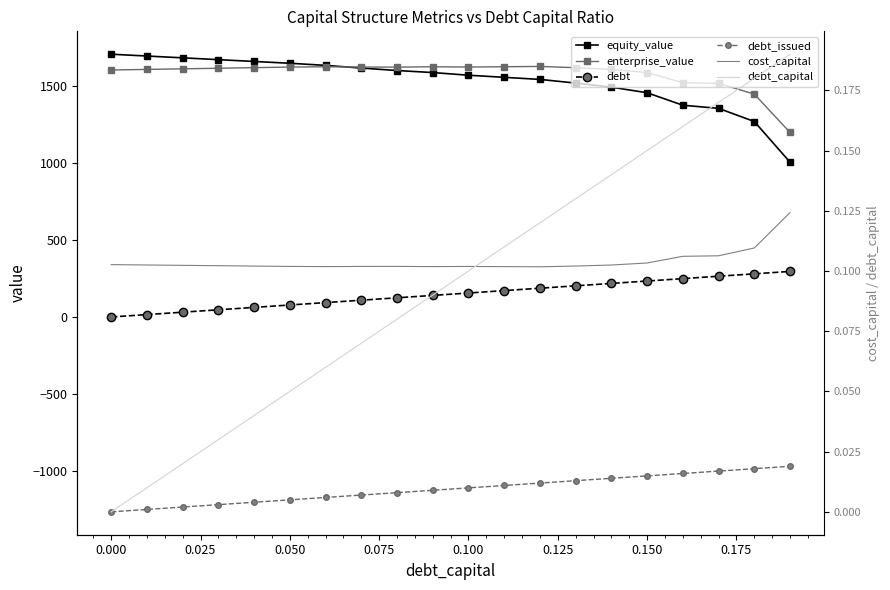

What is the greatest value displayed?

1708.2